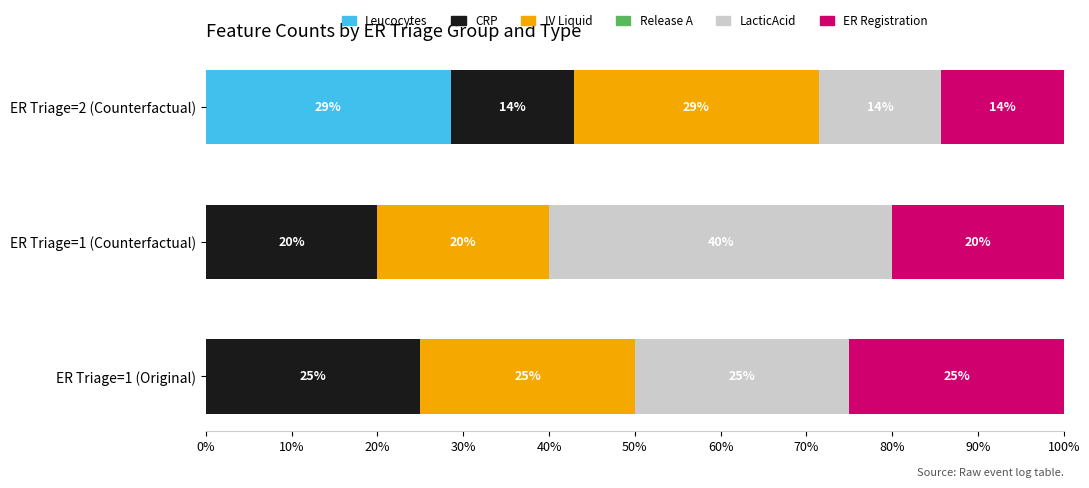

What is the maximum value for Leucocytes?

28.6